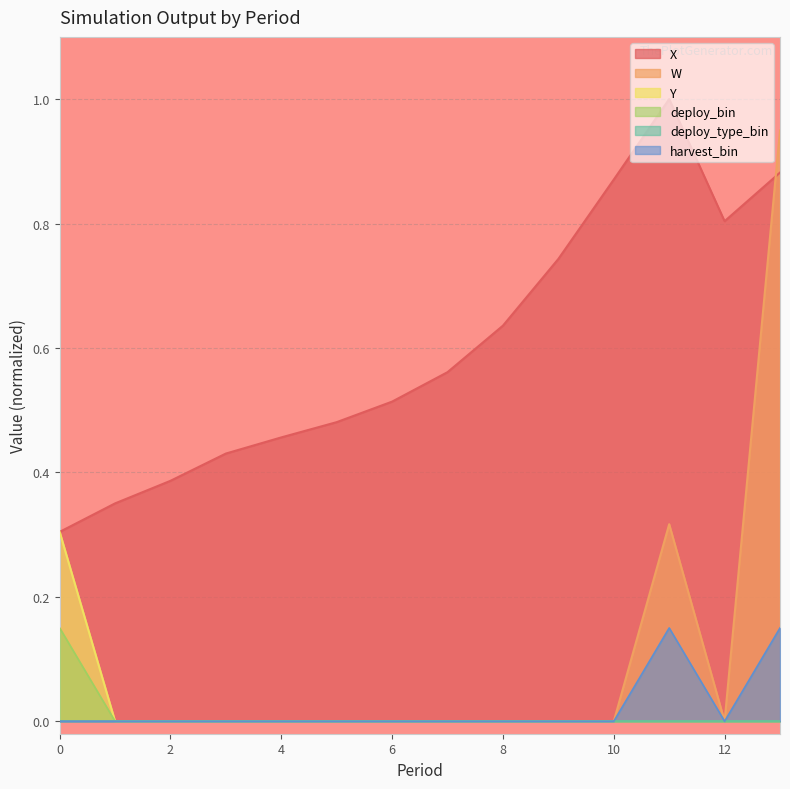

Is the value of harvest_bin at 0 greater than the value of W at 5?

No